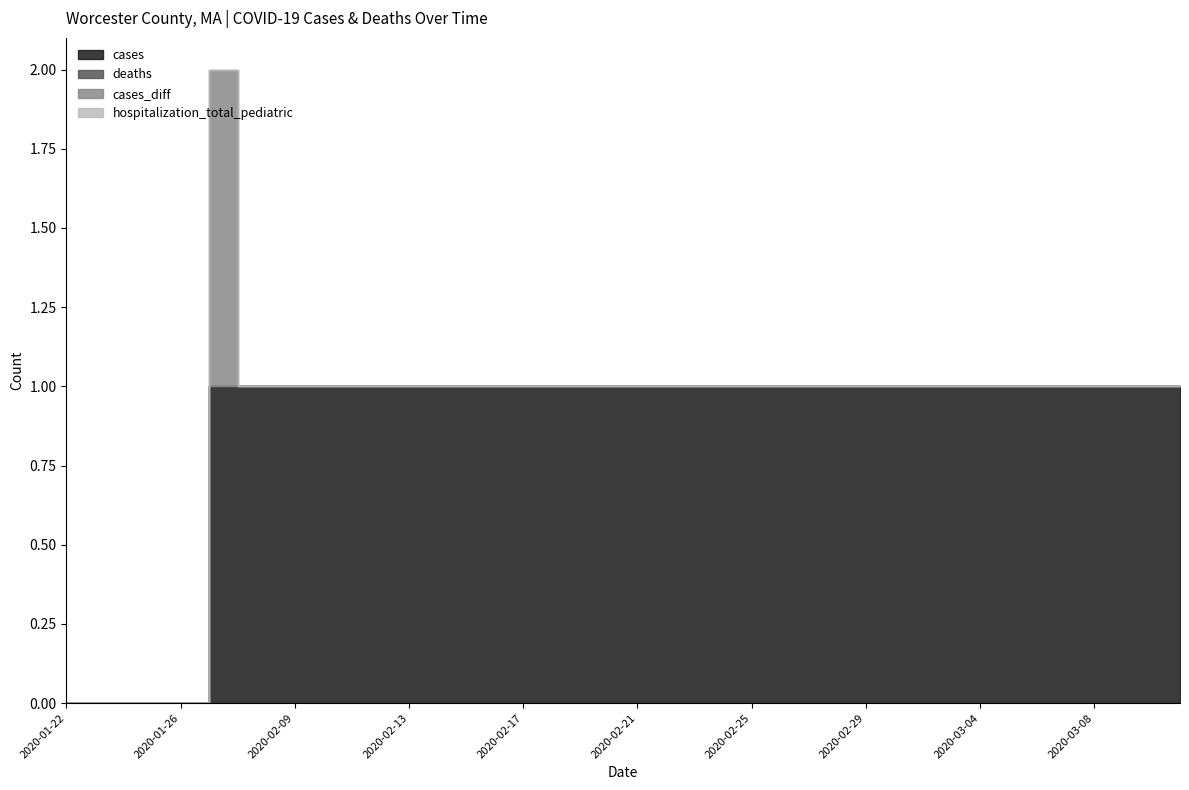

Does the chart display data point markers on the line(s)?

No